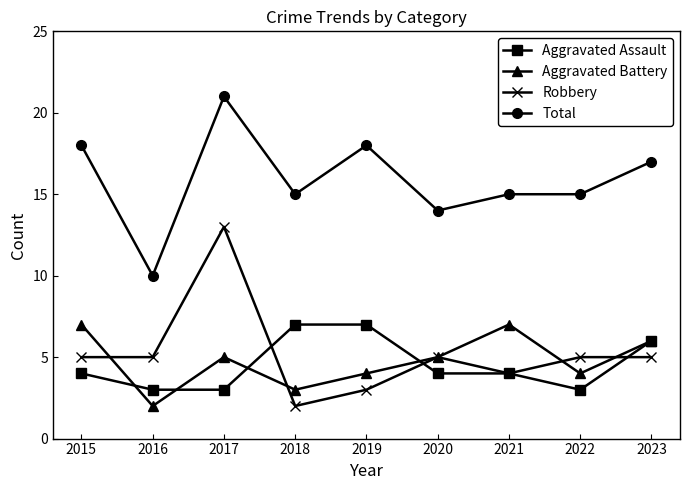

What is the spread (max minus min) of values at 2015?

14